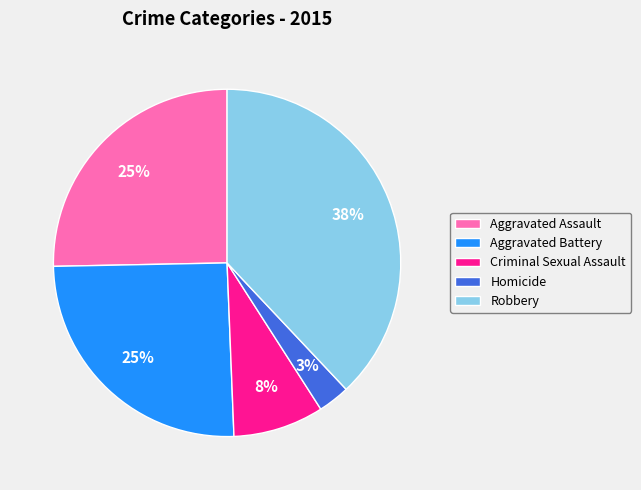

How many segments does this pie chart have?

5